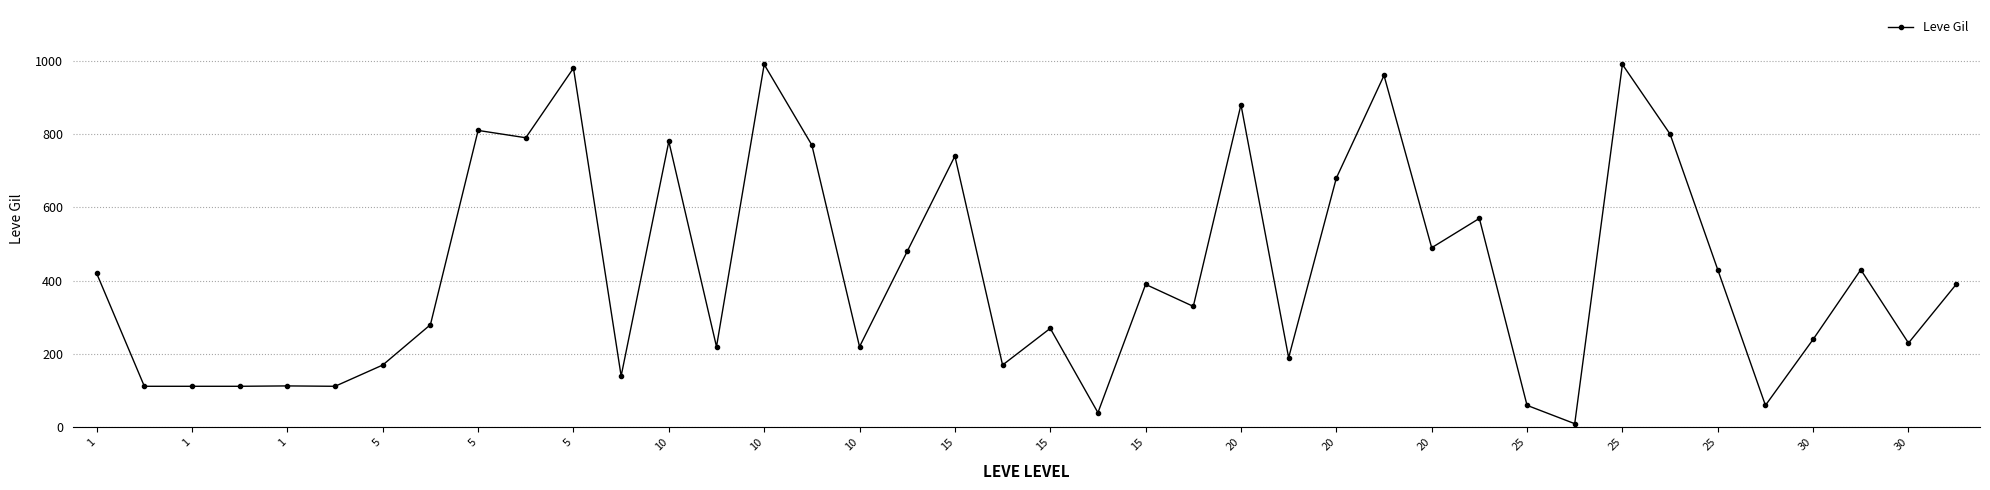

True or false: there are more than 1 points higher than both neighbors.

True